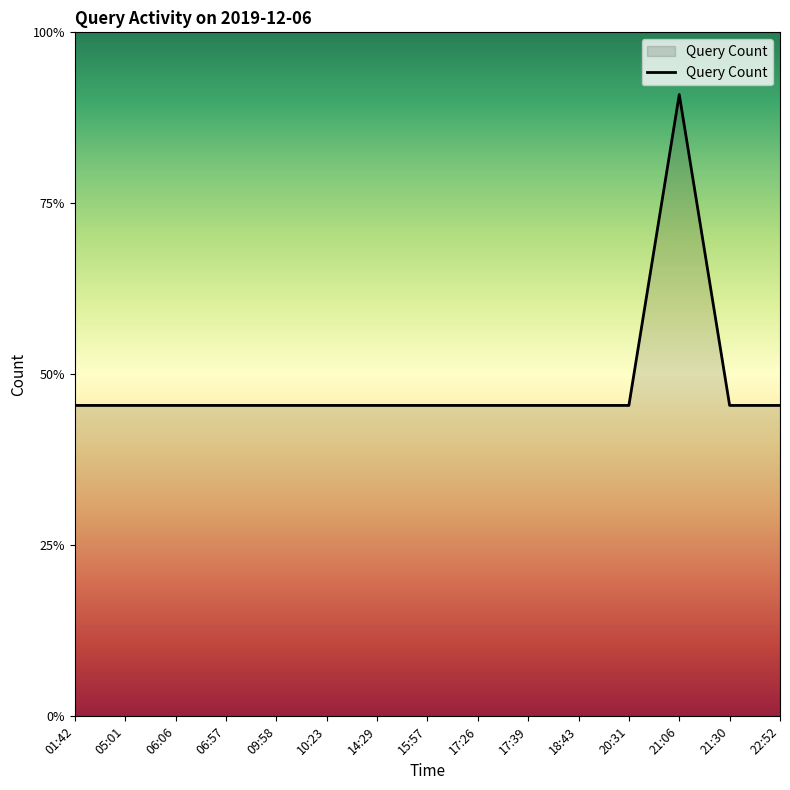

Is this an area chart (filled region under the line)?

Yes